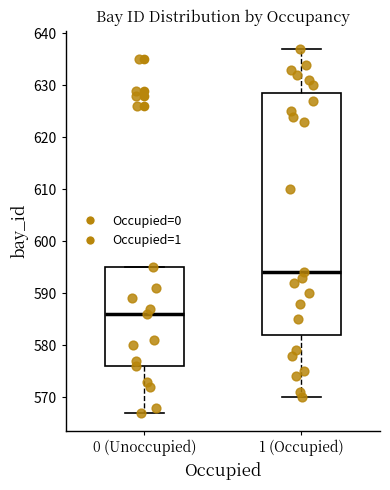

Where is the upper edge of the box for 0 (Unoccupied) on the y-axis? The values are not printed on the chart, so give them approximately, as read against the axis.

595